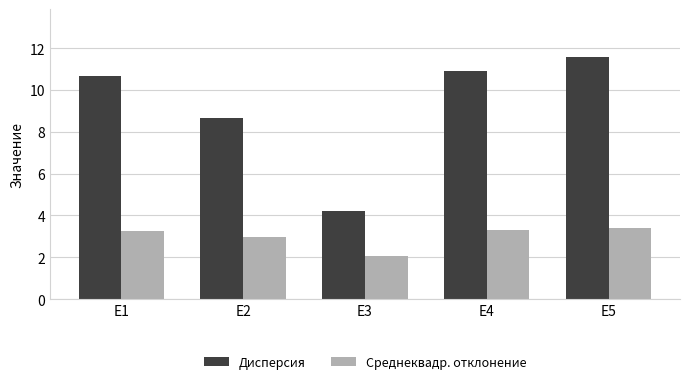

What is the value of the Дисперсия bar at the 1st from the left?

10.7